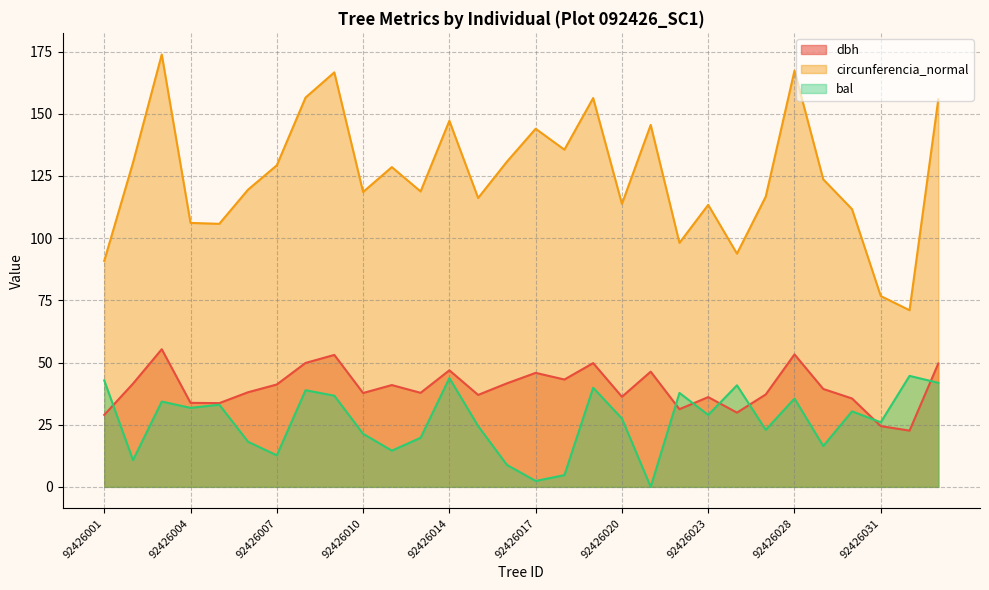

Reading left to right, extract all data points from this chart.

dbh: 28.9	41.5	55.3	33.8	33.7	38.0	41.2	49.8	53.0	37.7	40.9	37.8	46.9	37.0	41.6	45.8	43.2	49.8	36.2	46.3	31.2	36.1	29.9	37.1	53.3	39.4	35.5	24.4	22.6	49.6
circunferencia_normal: 90.9	130.3	173.9	106.1	105.8	119.5	129.3	156.5	166.7	118.6	128.6	118.8	147.2	116.2	130.7	144.0	135.6	156.3	113.8	145.5	98.1	113.4	93.8	116.7	167.3	123.6	111.7	76.7	71.0	155.8
bal: 42.8	10.8	34.3	31.8	33.0	18.1	12.7	38.9	36.6	21.3	14.6	19.7	43.7	24.4	8.8	2.4	4.7	39.9	27.4	0.0	37.8	28.9	40.8	22.9	35.5	16.4	30.4	26.0	44.6	41.8